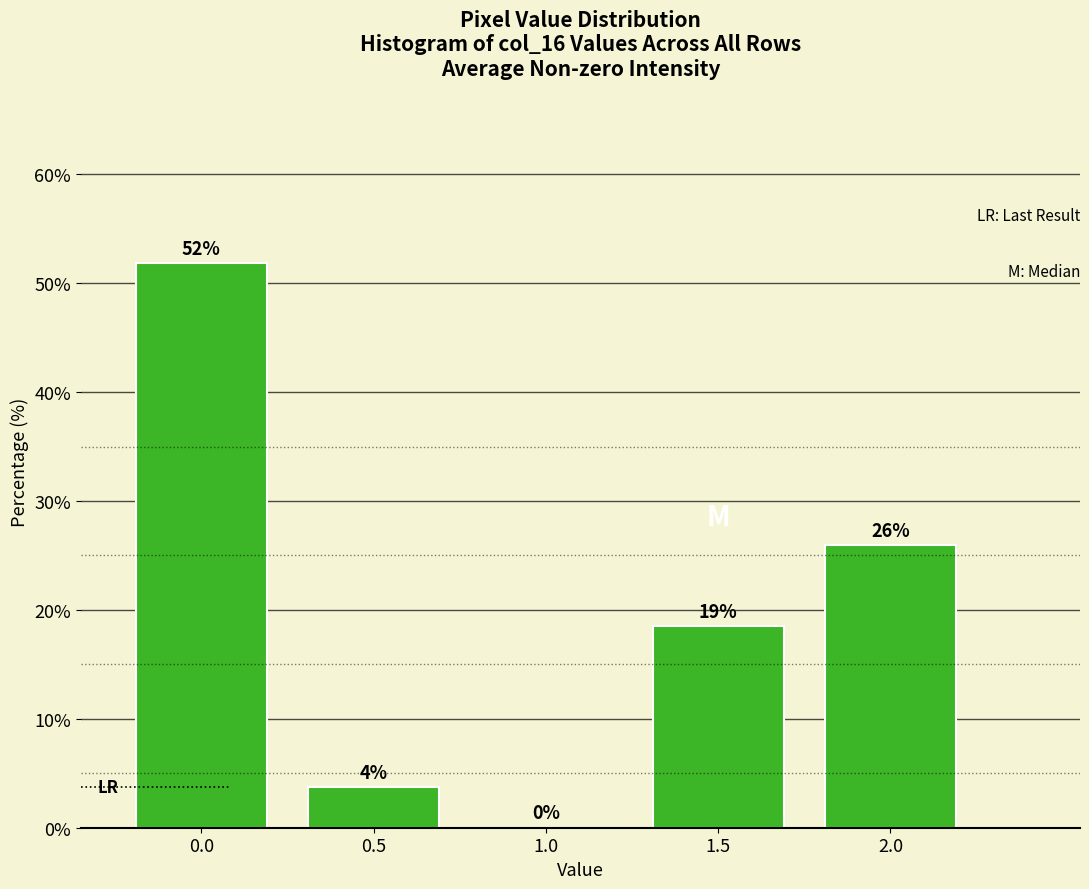

What is the maximum value shown in the chart?

51.9